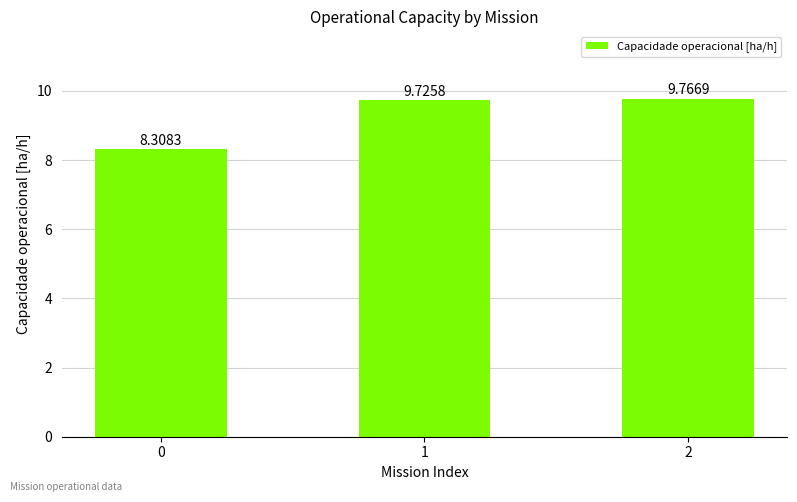

What value does the data have at 0?

8.3